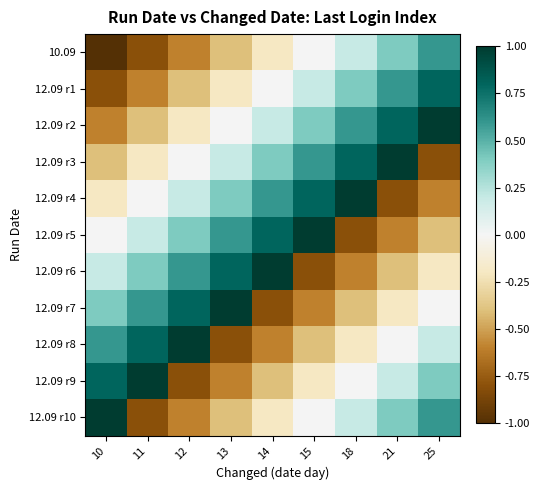

Between 15 and 18, which is larger?

18